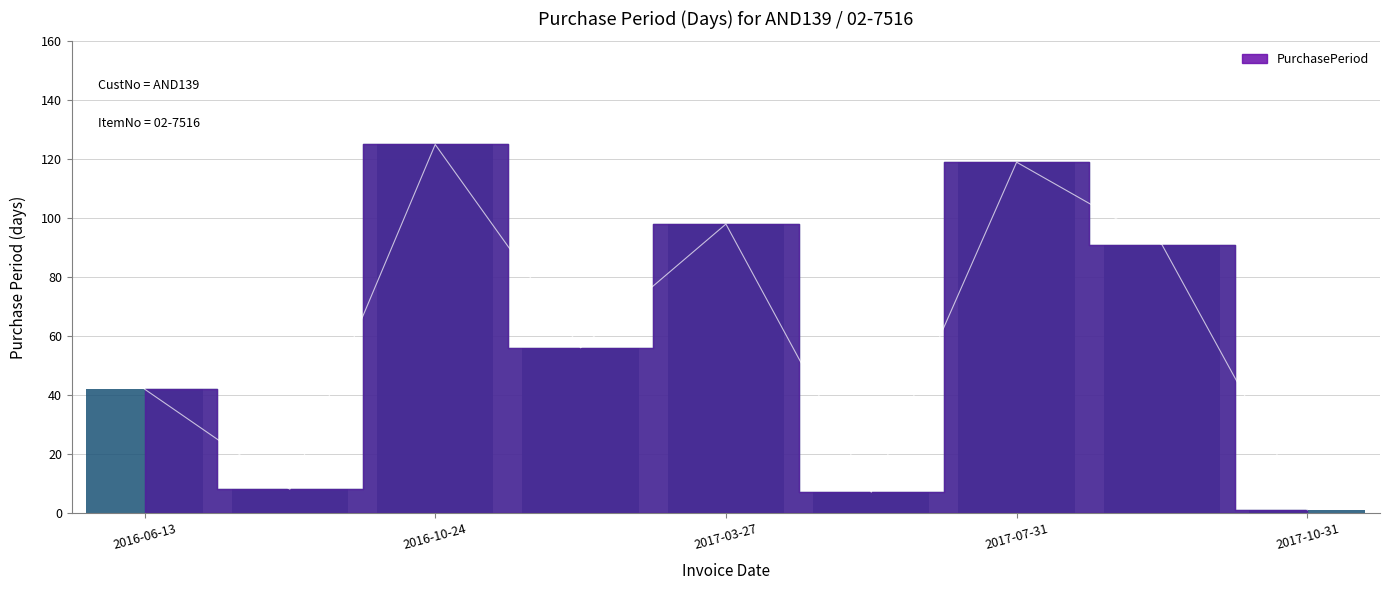

The value at 2017-10-31 is 1. True or false?

True